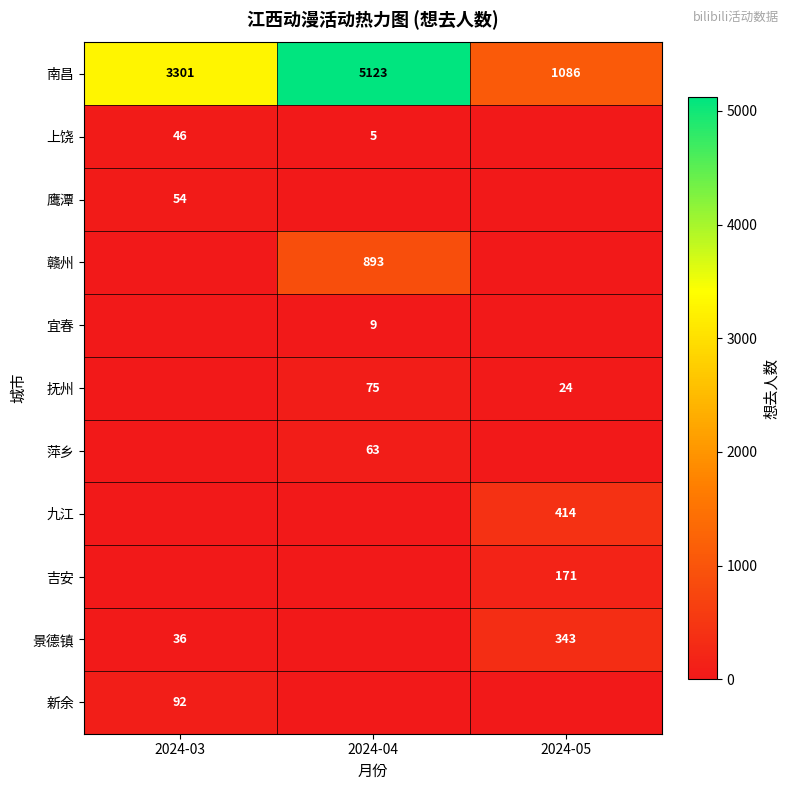

How many categories are shown in the chart?

3